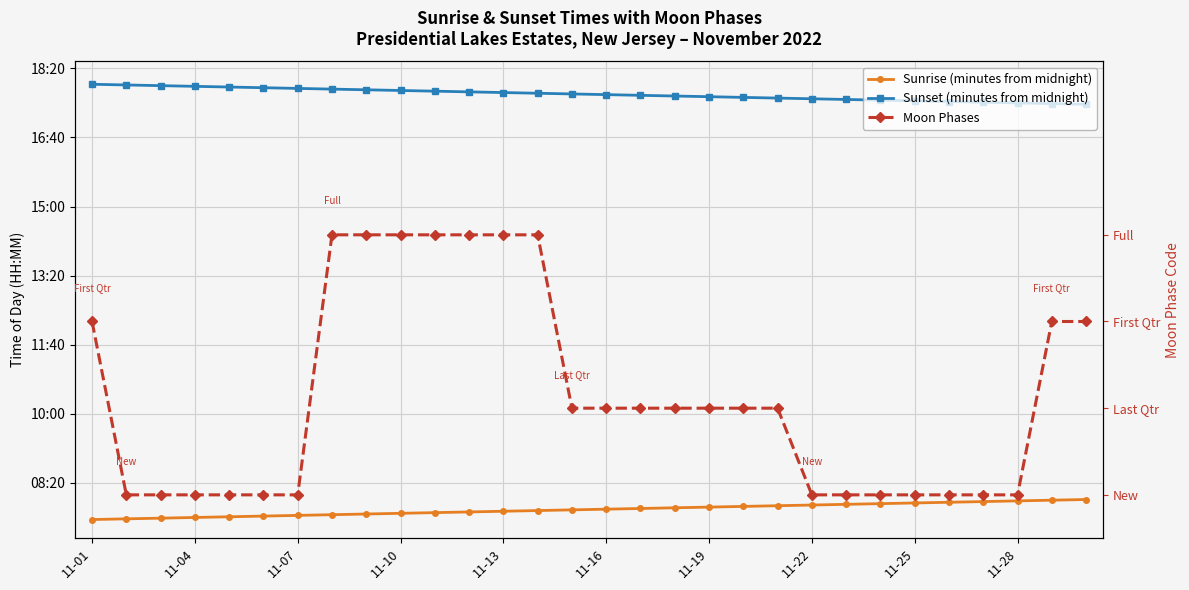

Which series has the largest total across all categories?

Sunset (minutes from midnight)